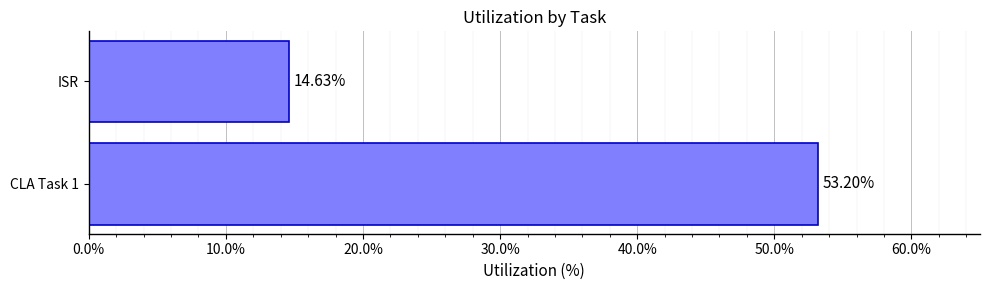

At which label is the value closest to 33?

ISR